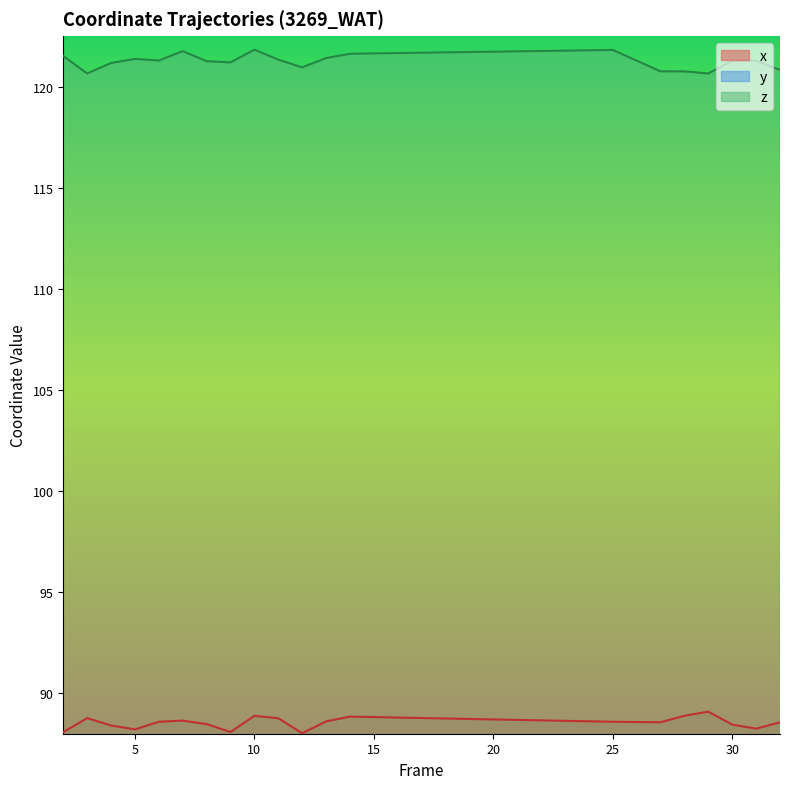

What is the sum of the y values at 28 and 11?

110.0